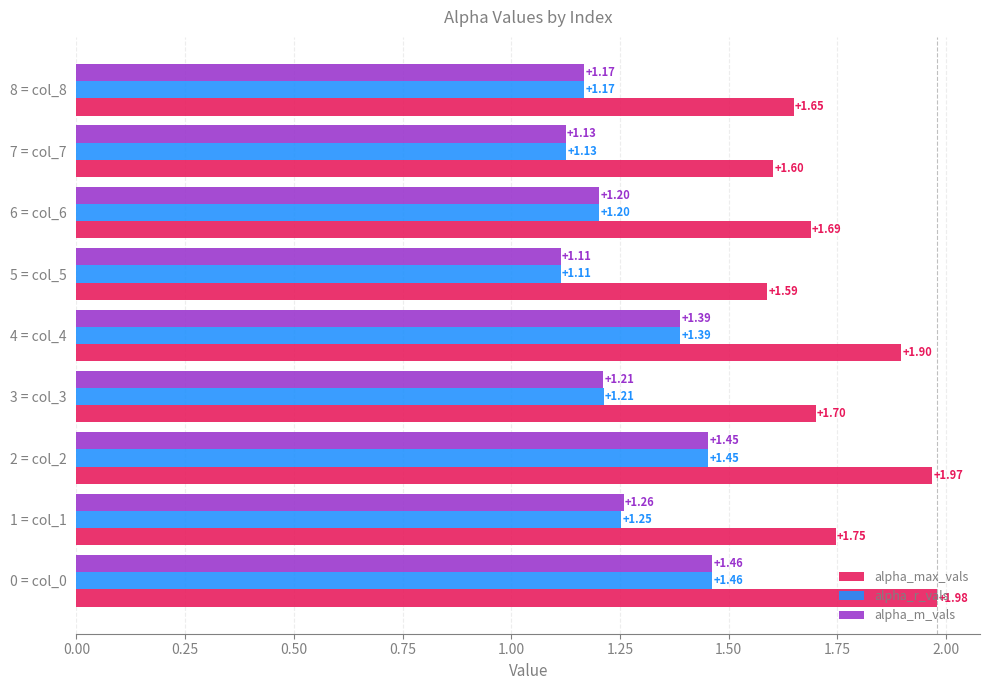

At which category is the sum across all series the highest?

0 = col_0